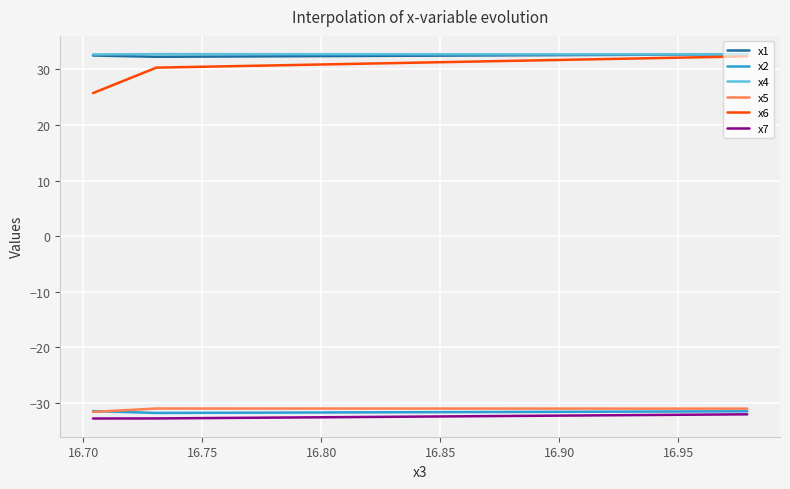

Which category has the lowest value in the x2 series?

16.70